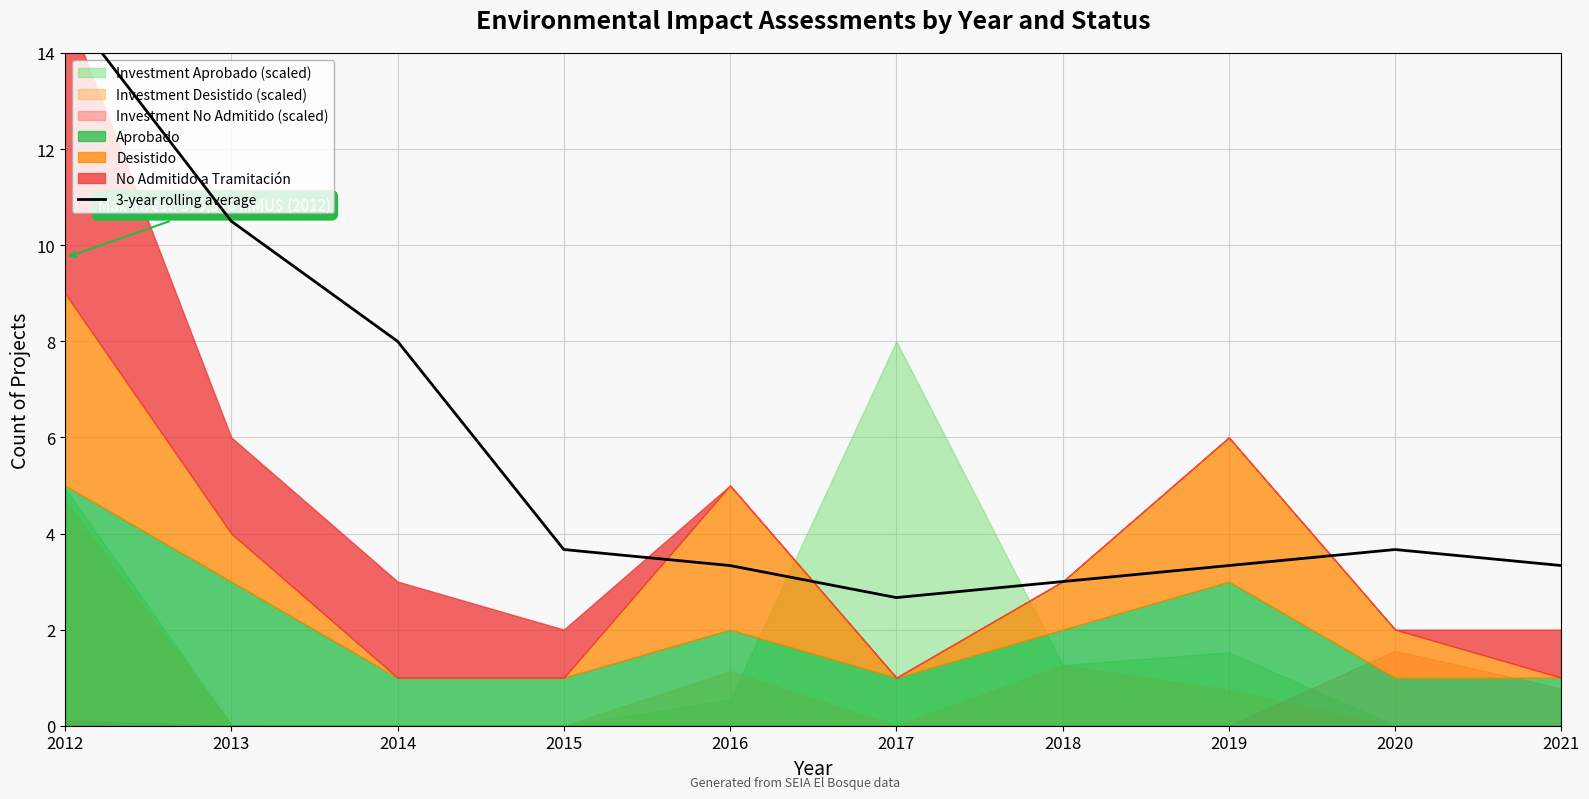

How many interior local valleys (lower than both neighbors) does the data have?

1